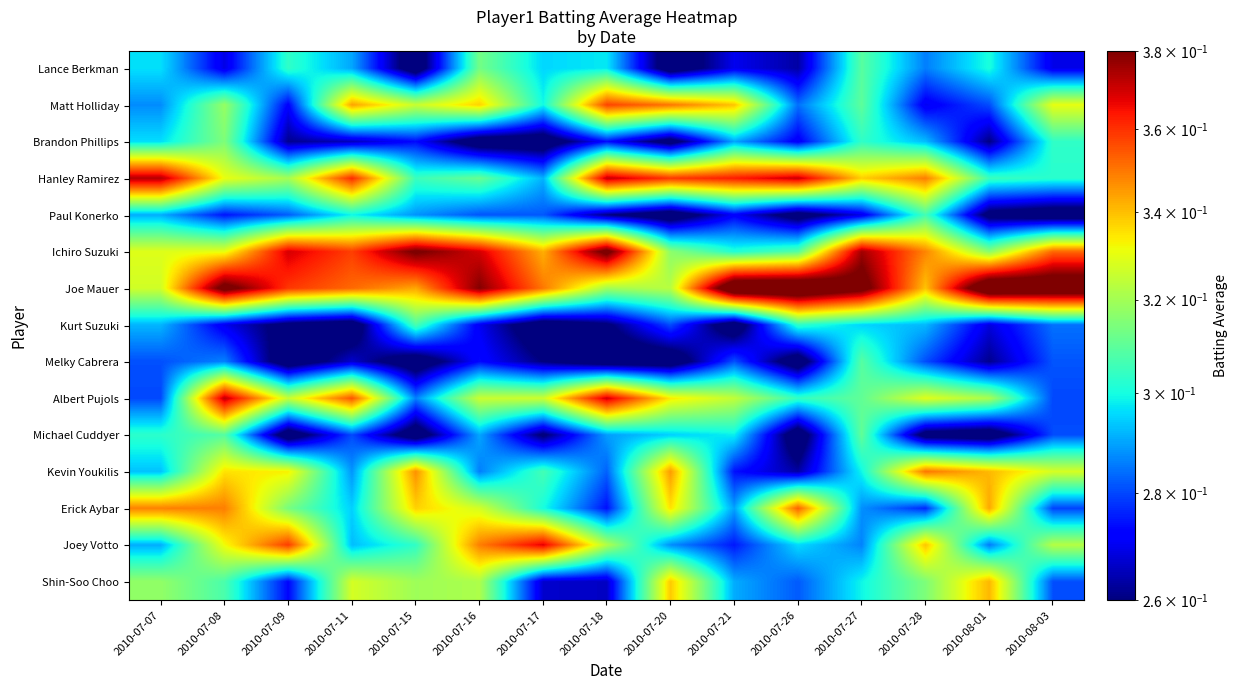

Reading left to right, what are all the values shown in this chart?

Lance Berkman: 2010-07-07=0.3	2010-07-08=0.3	2010-07-09=0.3	2010-07-11=0.3	2010-07-15=0.2	2010-07-16=0.3	2010-07-17=0.3	2010-07-18=0.3	2010-07-20=0.2	2010-07-21=0.3	2010-07-26=0.3	2010-07-27=0.3	2010-07-28=0.3	2010-08-01=0.3	2010-08-03=0.3
Matt Holliday: 2010-07-07=0.3	2010-07-08=0.3	2010-07-09=0.3	2010-07-11=0.3	2010-07-15=0.3	2010-07-16=0.3	2010-07-17=0.3	2010-07-18=0.4	2010-07-20=0.3	2010-07-21=0.3	2010-07-26=0.3	2010-07-27=0.3	2010-07-28=0.3	2010-08-01=0.3	2010-08-03=0.3
Brandon Phillips: 2010-07-07=0.3	2010-07-08=0.3	2010-07-09=0.3	2010-07-11=0.3	2010-07-15=0.3	2010-07-16=0.3	2010-07-17=0.2	2010-07-18=0.3	2010-07-20=0.3	2010-07-21=0.3	2010-07-26=0.3	2010-07-27=0.3	2010-07-28=0.3	2010-08-01=0.3	2010-08-03=0.3
Hanley Ramirez: 2010-07-07=0.4	2010-07-08=0.3	2010-07-09=0.3	2010-07-11=0.4	2010-07-15=0.3	2010-07-16=0.3	2010-07-17=0.3	2010-07-18=0.4	2010-07-20=0.4	2010-07-21=0.4	2010-07-26=0.4	2010-07-27=0.3	2010-07-28=0.3	2010-08-01=0.3	2010-08-03=0.3
Paul Konerko: 2010-07-07=0.3	2010-07-08=0.3	2010-07-09=0.3	2010-07-11=0.3	2010-07-15=0.3	2010-07-16=0.3	2010-07-17=0.3	2010-07-18=0.3	2010-07-20=0.2	2010-07-21=0.3	2010-07-26=0.3	2010-07-27=0.3	2010-07-28=0.3	2010-08-01=0.3	2010-08-03=0.2
Ichiro Suzuki: 2010-07-07=0.3	2010-07-08=0.3	2010-07-09=0.4	2010-07-11=0.4	2010-07-15=0.4	2010-07-16=0.4	2010-07-17=0.3	2010-07-18=0.4	2010-07-20=0.3	2010-07-21=0.3	2010-07-26=0.3	2010-07-27=0.4	2010-07-28=0.3	2010-08-01=0.3	2010-08-03=0.4
Joe Mauer: 2010-07-07=0.3	2010-07-08=0.4	2010-07-09=0.4	2010-07-11=0.4	2010-07-15=0.3	2010-07-16=0.4	2010-07-17=0.3	2010-07-18=0.3	2010-07-20=0.3	2010-07-21=0.4	2010-07-26=0.4	2010-07-27=0.4	2010-07-28=0.3	2010-08-01=0.4	2010-08-03=0.4
Kurt Suzuki: 2010-07-07=0.3	2010-07-08=0.3	2010-07-09=0.3	2010-07-11=0.2	2010-07-15=0.3	2010-07-16=0.3	2010-07-17=0.2	2010-07-18=0.3	2010-07-20=0.3	2010-07-21=0.2	2010-07-26=0.3	2010-07-27=0.3	2010-07-28=0.3	2010-08-01=0.3	2010-08-03=0.3
Melky Cabrera: 2010-07-07=0.3	2010-07-08=0.3	2010-07-09=0.2	2010-07-11=0.3	2010-07-15=0.2	2010-07-16=0.3	2010-07-17=0.3	2010-07-18=0.2	2010-07-20=0.2	2010-07-21=0.3	2010-07-26=0.2	2010-07-27=0.3	2010-07-28=0.3	2010-08-01=0.3	2010-08-03=0.3
Albert Pujols: 2010-07-07=0.3	2010-07-08=0.4	2010-07-09=0.3	2010-07-11=0.4	2010-07-15=0.3	2010-07-16=0.3	2010-07-17=0.3	2010-07-18=0.4	2010-07-20=0.3	2010-07-21=0.3	2010-07-26=0.3	2010-07-27=0.3	2010-07-28=0.3	2010-08-01=0.3	2010-08-03=0.3
Michael Cuddyer: 2010-07-07=0.3	2010-07-08=0.3	2010-07-09=0.2	2010-07-11=0.3	2010-07-15=0.2	2010-07-16=0.3	2010-07-17=0.3	2010-07-18=0.3	2010-07-20=0.3	2010-07-21=0.3	2010-07-26=0.2	2010-07-27=0.3	2010-07-28=0.3	2010-08-01=0.2	2010-08-03=0.3
Kevin Youkilis: 2010-07-07=0.3	2010-07-08=0.3	2010-07-09=0.3	2010-07-11=0.3	2010-07-15=0.3	2010-07-16=0.3	2010-07-17=0.3	2010-07-18=0.3	2010-07-20=0.3	2010-07-21=0.3	2010-07-26=0.3	2010-07-27=0.3	2010-07-28=0.4	2010-08-01=0.3	2010-08-03=0.3
Erick Aybar: 2010-07-07=0.3	2010-07-08=0.3	2010-07-09=0.3	2010-07-11=0.3	2010-07-15=0.3	2010-07-16=0.3	2010-07-17=0.3	2010-07-18=0.3	2010-07-20=0.3	2010-07-21=0.3	2010-07-26=0.4	2010-07-27=0.3	2010-07-28=0.3	2010-08-01=0.3	2010-08-03=0.3
Joey Votto: 2010-07-07=0.3	2010-07-08=0.3	2010-07-09=0.4	2010-07-11=0.3	2010-07-15=0.3	2010-07-16=0.3	2010-07-17=0.4	2010-07-18=0.3	2010-07-20=0.3	2010-07-21=0.3	2010-07-26=0.3	2010-07-27=0.3	2010-07-28=0.3	2010-08-01=0.3	2010-08-03=0.3
Shin-Soo Choo: 2010-07-07=0.3	2010-07-08=0.3	2010-07-09=0.3	2010-07-11=0.3	2010-07-15=0.3	2010-07-16=0.3	2010-07-17=0.3	2010-07-18=0.3	2010-07-20=0.3	2010-07-21=0.3	2010-07-26=0.3	2010-07-27=0.3	2010-07-28=0.3	2010-08-01=0.3	2010-08-03=0.3